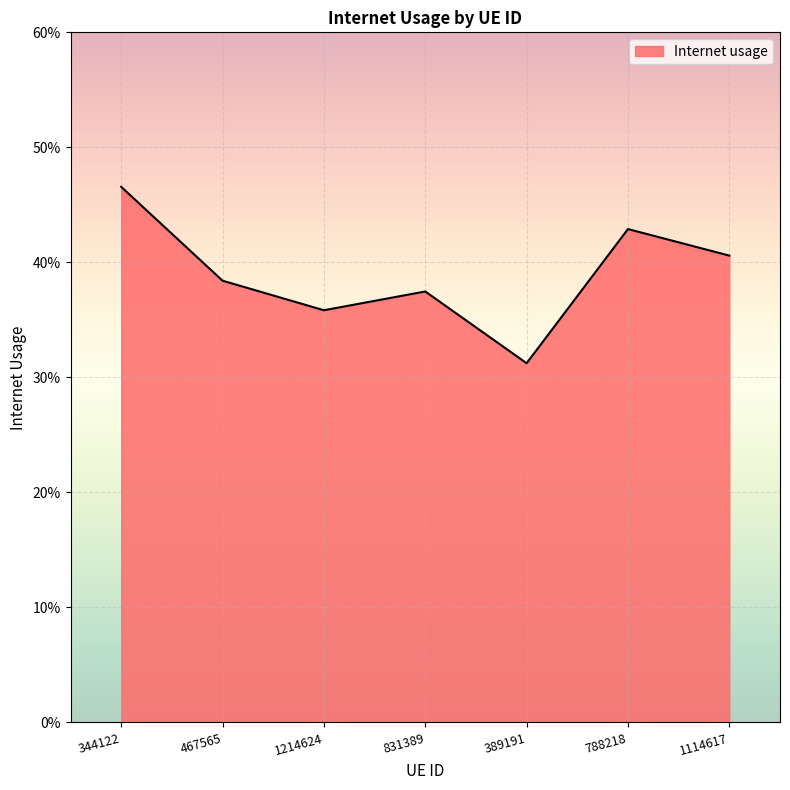

Where is the data nearest to the value 0?

389191